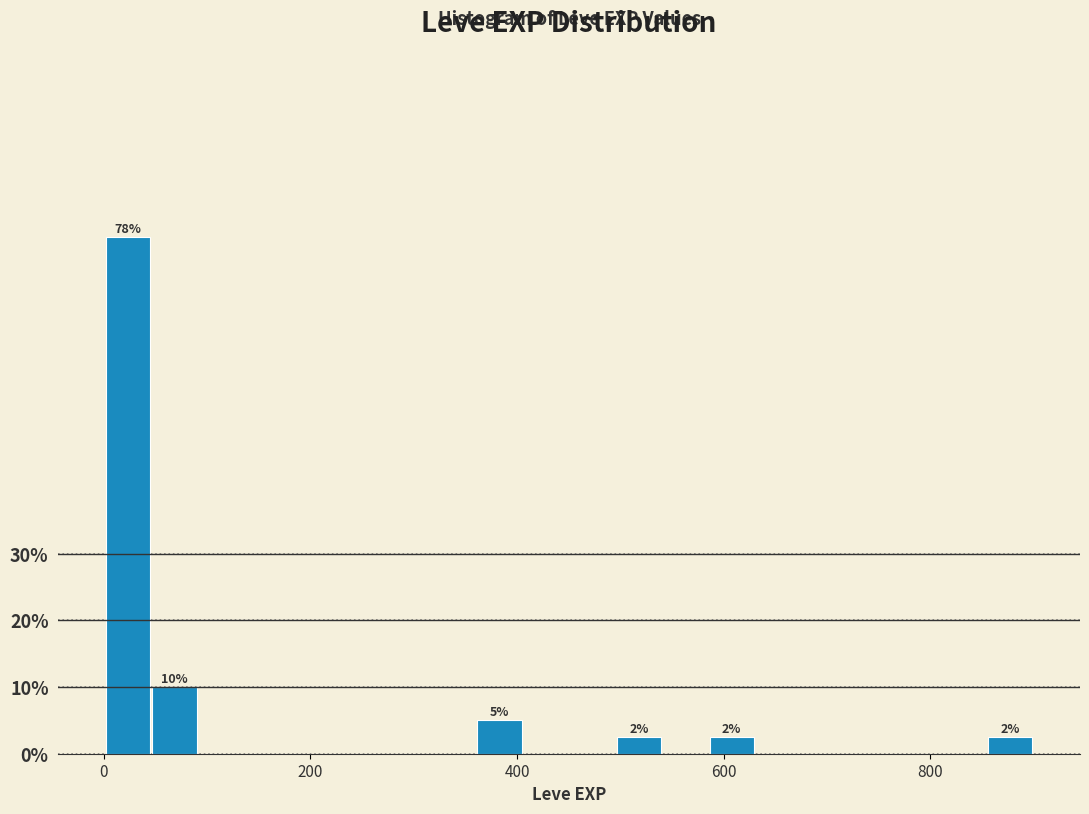

Around what value on the x-axis is the tallest bar? Give the approximate position of its centre, as read against the axis.

20